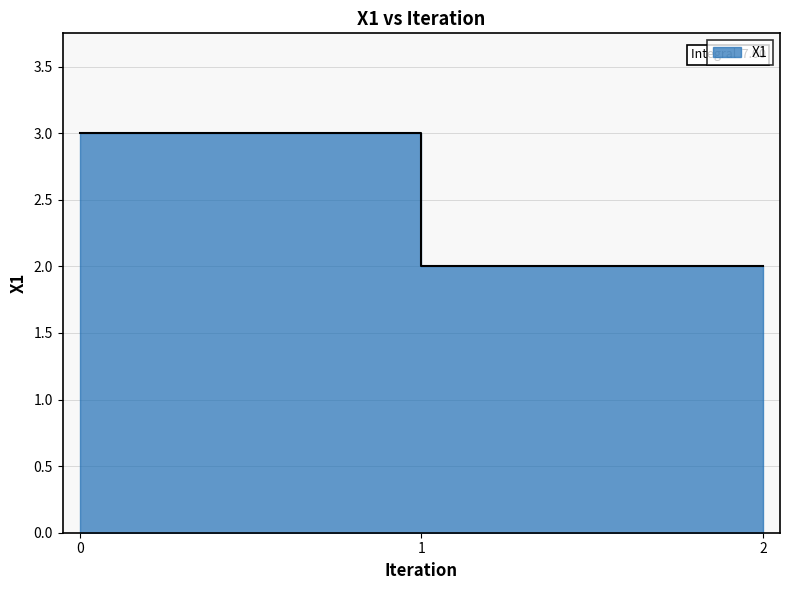

Reading right to left, what are all the values shown in this chart?

2=2.0	1=2.0	0=3.0